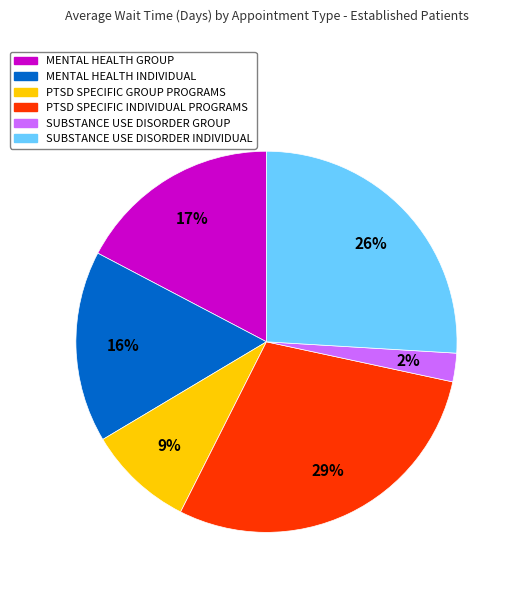

Count the number of slices in the pie.

6